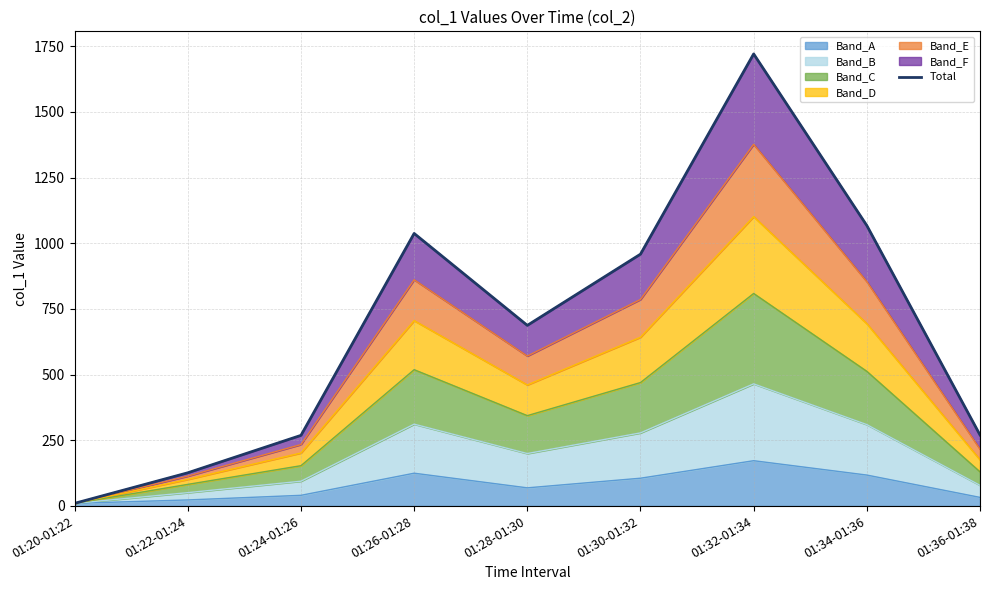

Is it true that the value at 01:20-01:22 is 9.8?

True